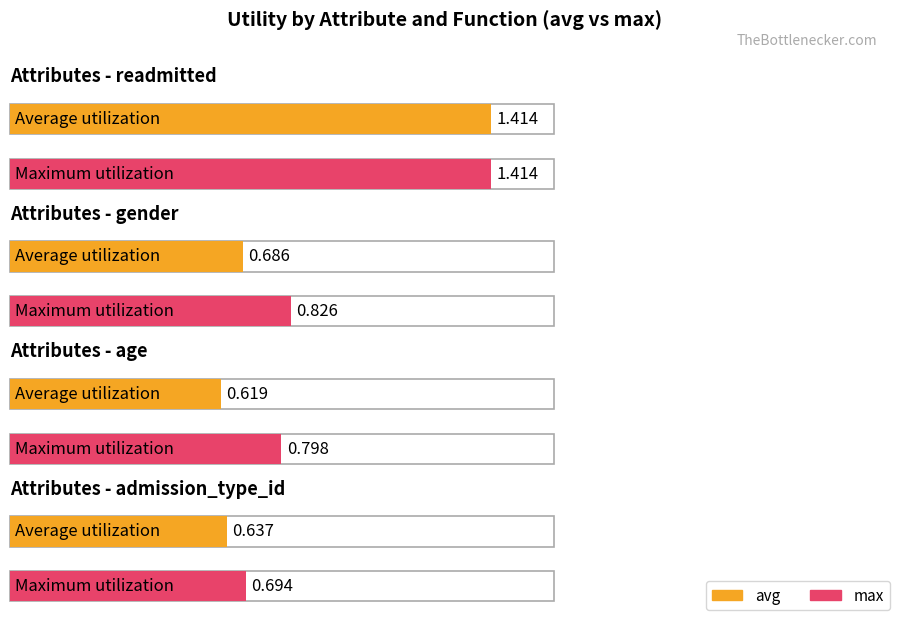

What is the difference between the maximum and second lowest values in the max series?

0.6